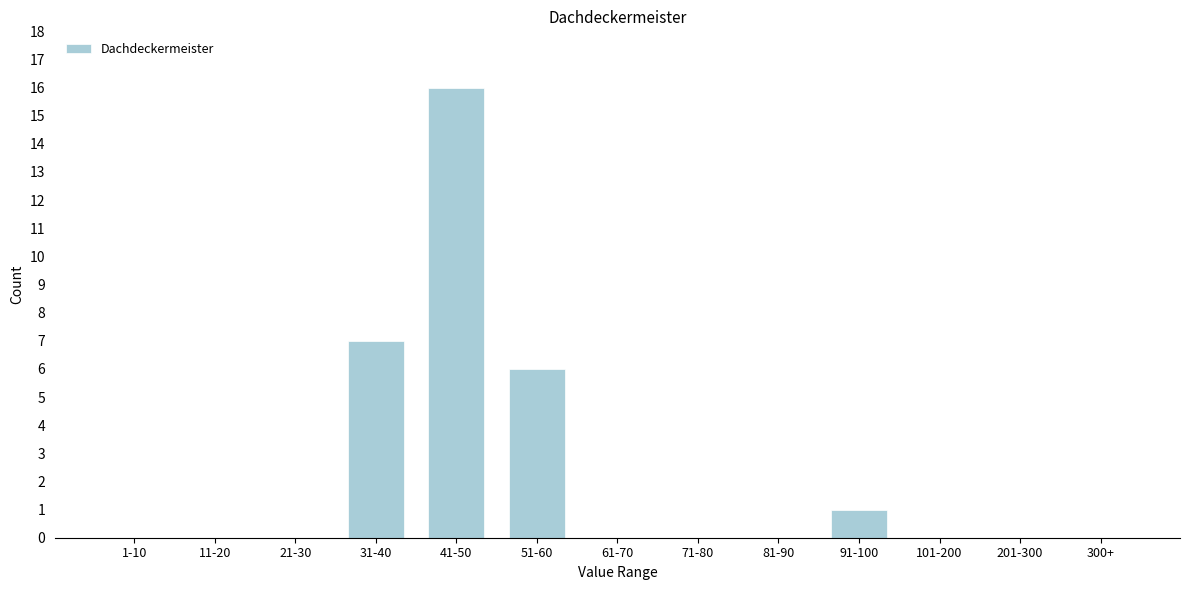

Reading right to left, what are all the values shown in this chart?

300+=0	201-300=0	101-200=0	91-100=1	81-90=0	71-80=0	61-70=0	51-60=6	41-50=16	31-40=7	21-30=0	11-20=0	1-10=0